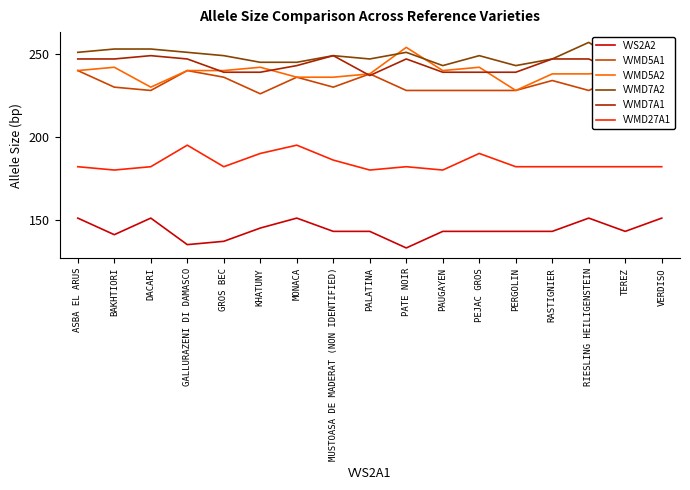

How many lines are shown in the chart?

6